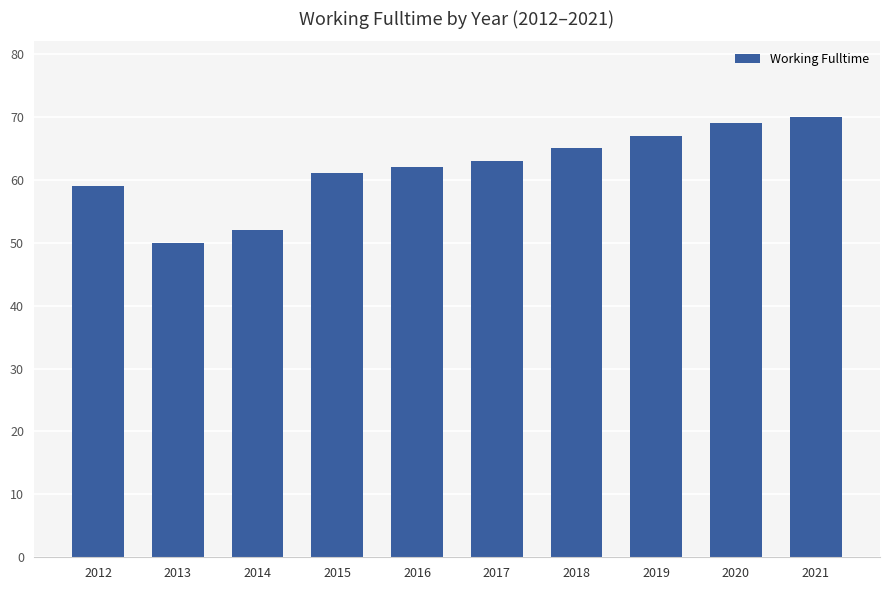

List the labels in order of value, smallest first.

2013, 2014, 2012, 2015, 2016, 2017, 2018, 2019, 2020, 2021